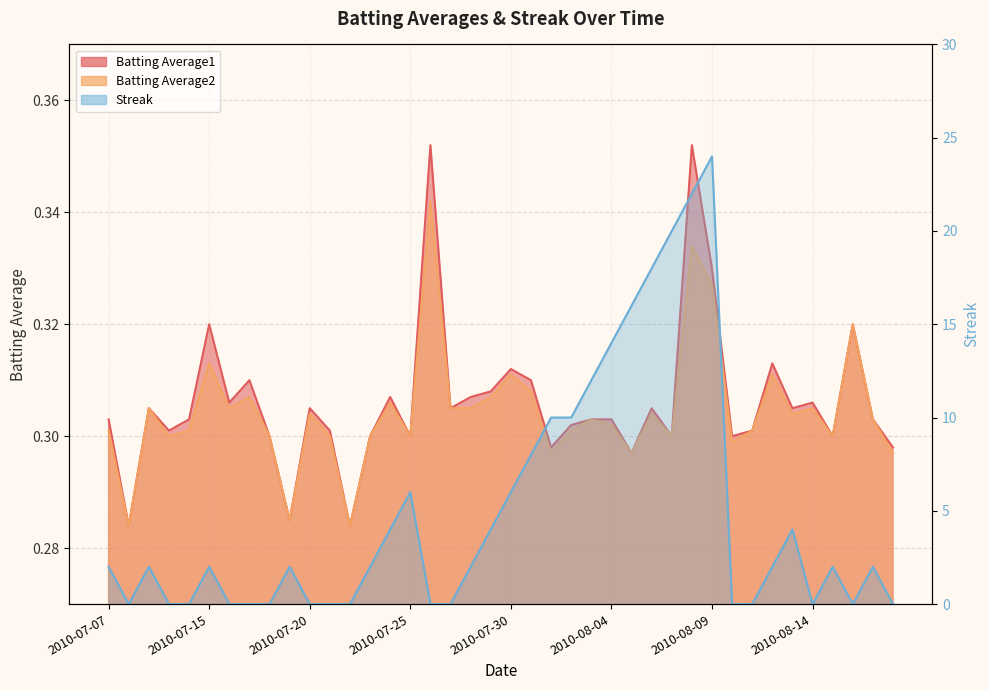

What is the label of the 28th point from the right?

2010-07-22